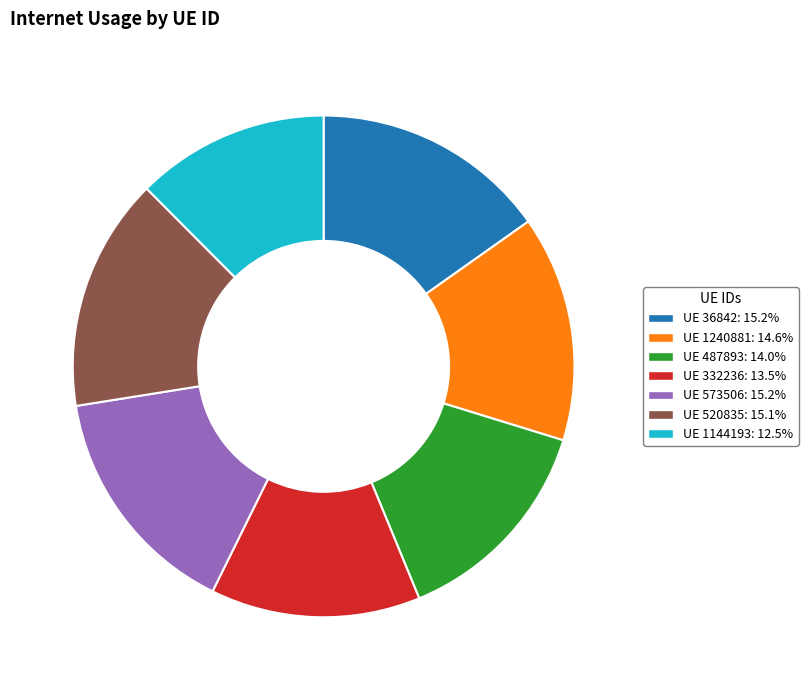

Is there a majority slice in this chart?

No